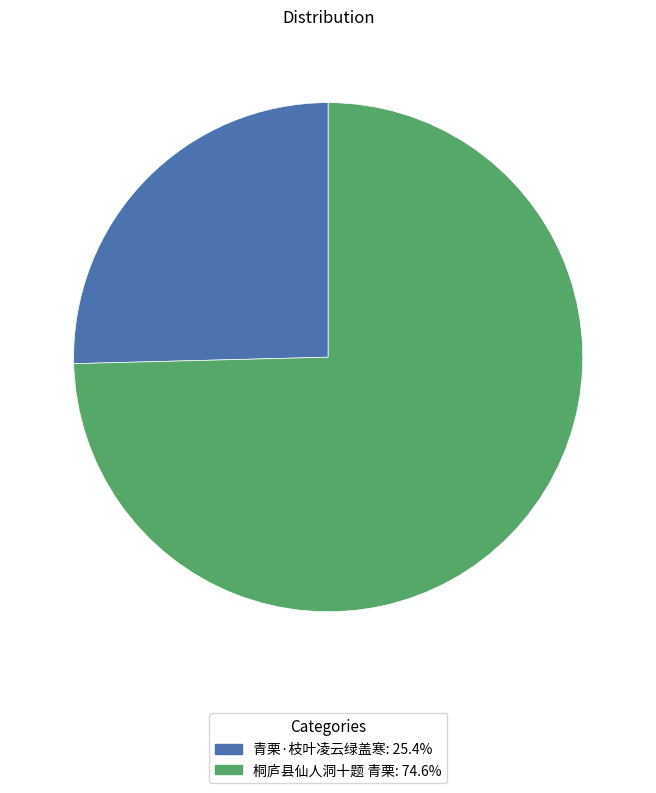

True or false: 青栗·枝叶凌云绿盖寒 accounts for 25% of the total.

True